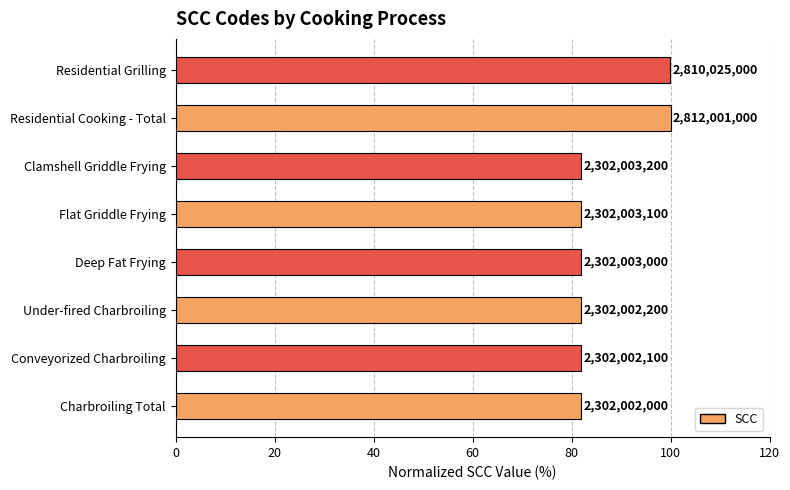

Are the bars horizontal?

Yes